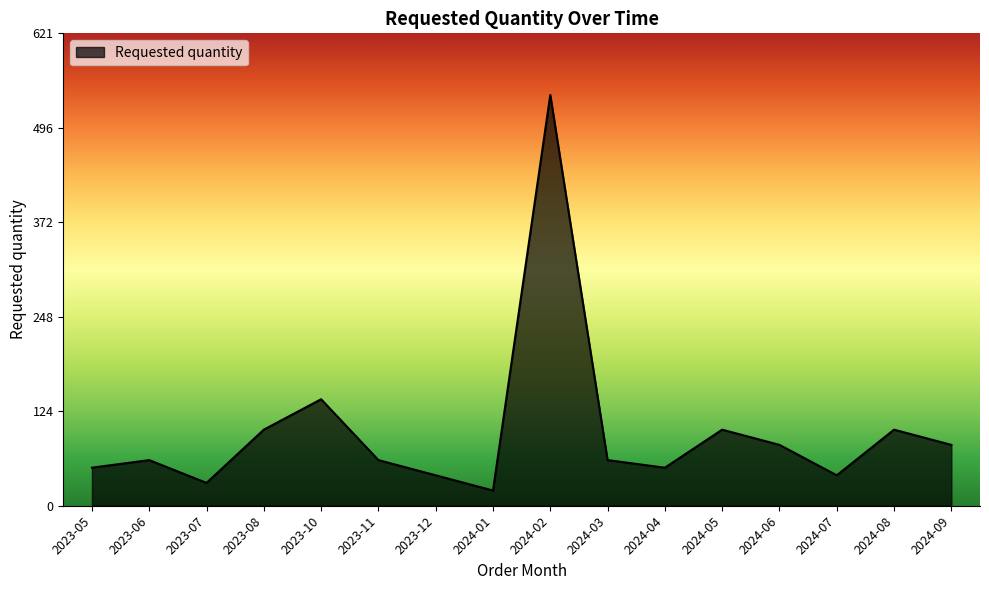

What is the difference between the values at 2023-07 and 2024-08?

70